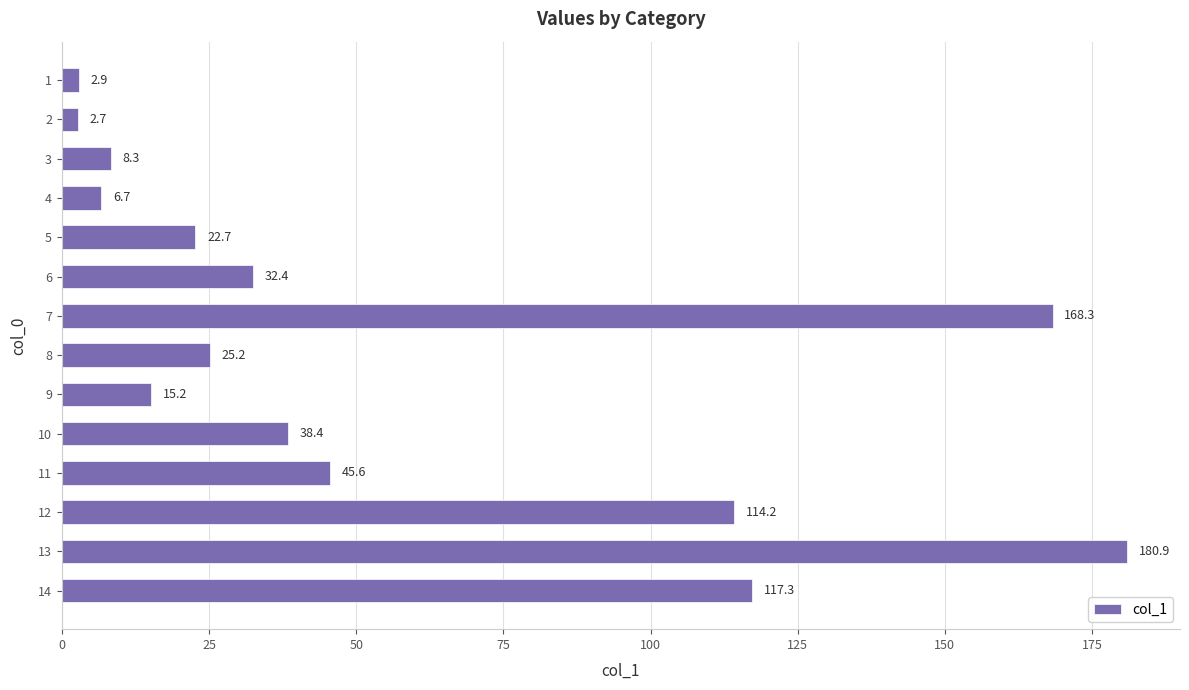

What is the maximum value shown in the chart?

180.9